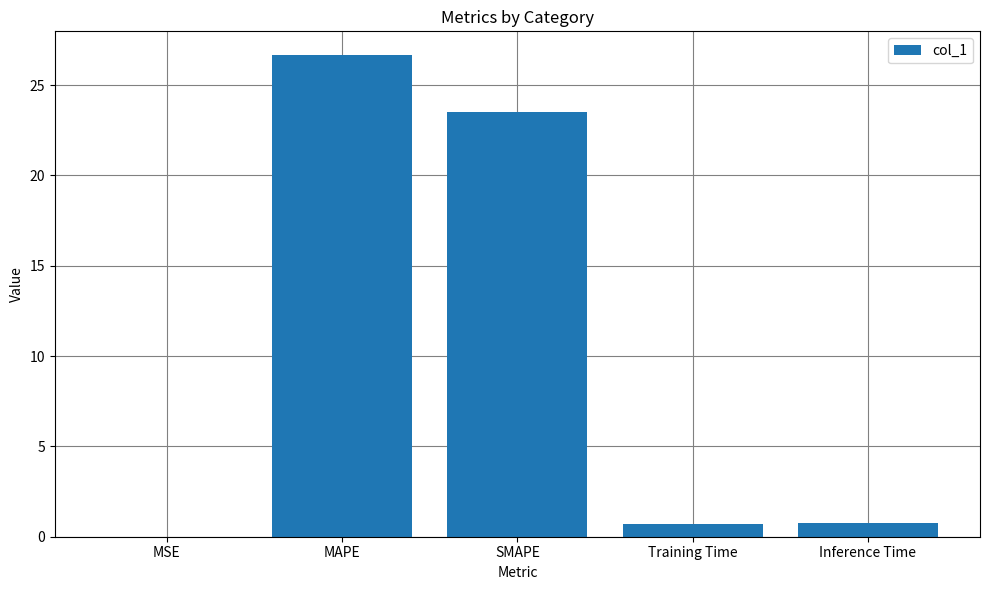

What is the difference between the values at SMAPE and Training Time?

22.8